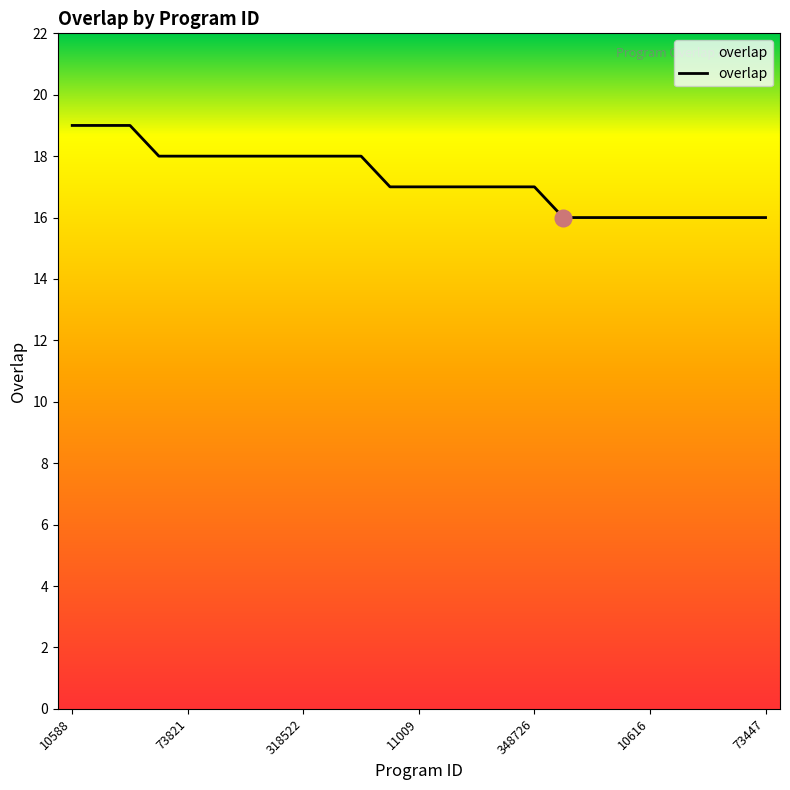

What is the maximum value shown in the chart?

19